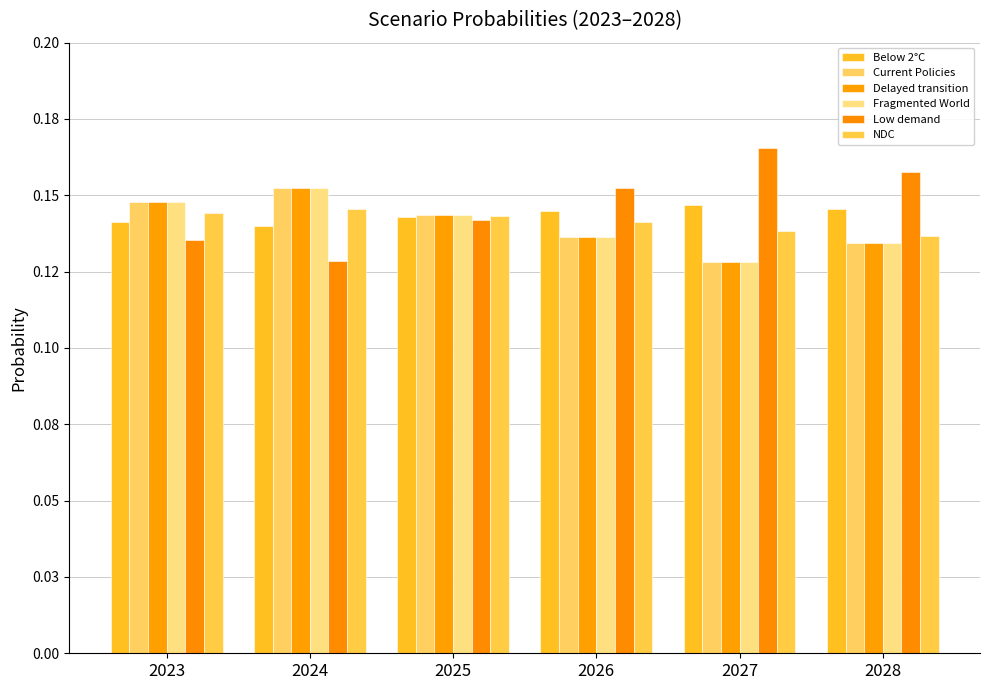

Between 2023 and 2026, which series saw the biggest shift?

Low demand